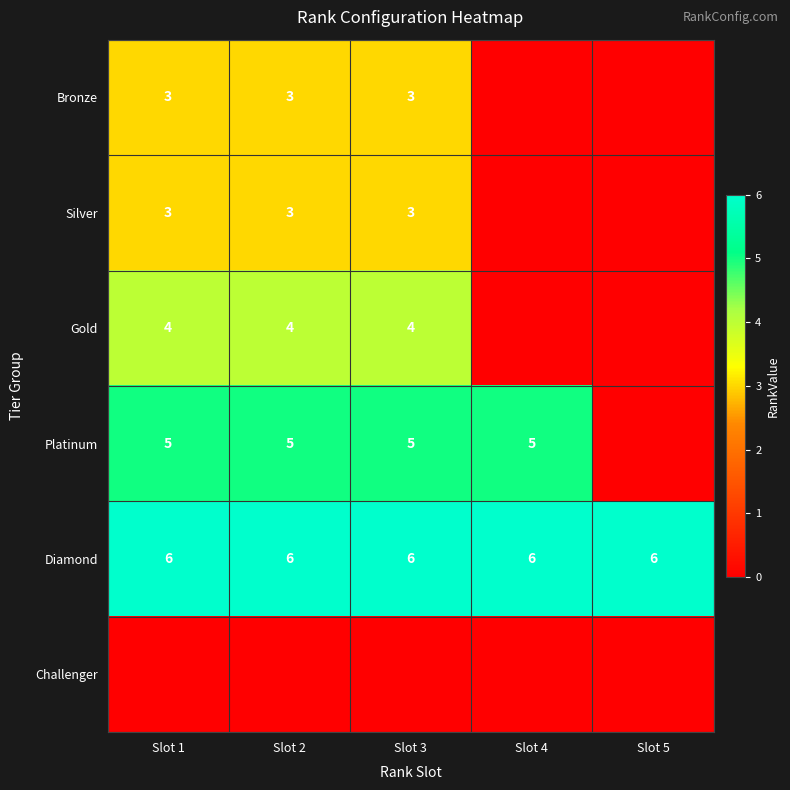

What is the highest value of the Diamond series?

6